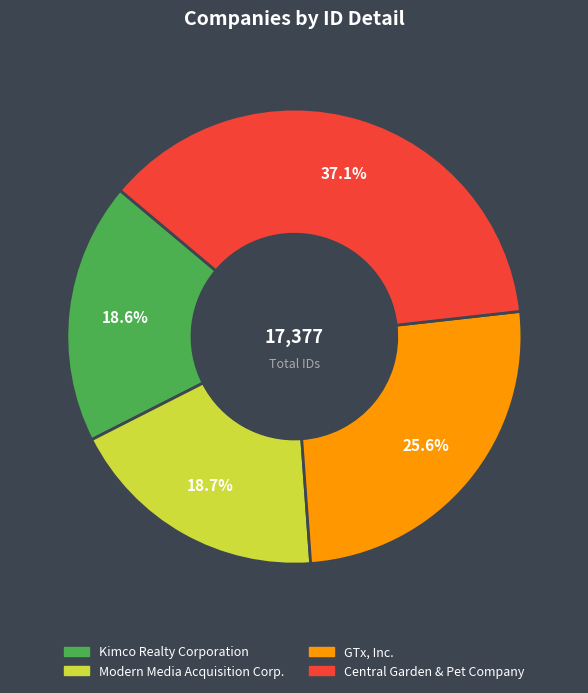

What percentage do Kimco Realty Corporation and Central Garden & Pet Company together represent?

55.7%